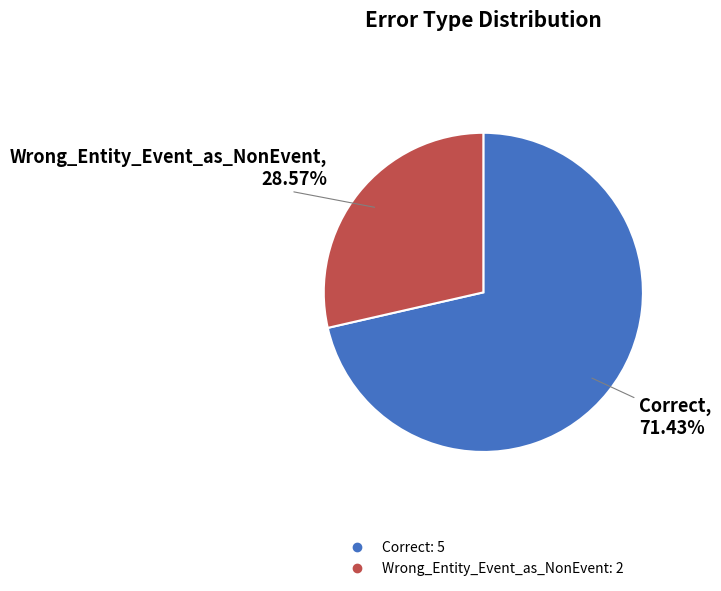

Which category has the biggest portion of the pie?

Correct